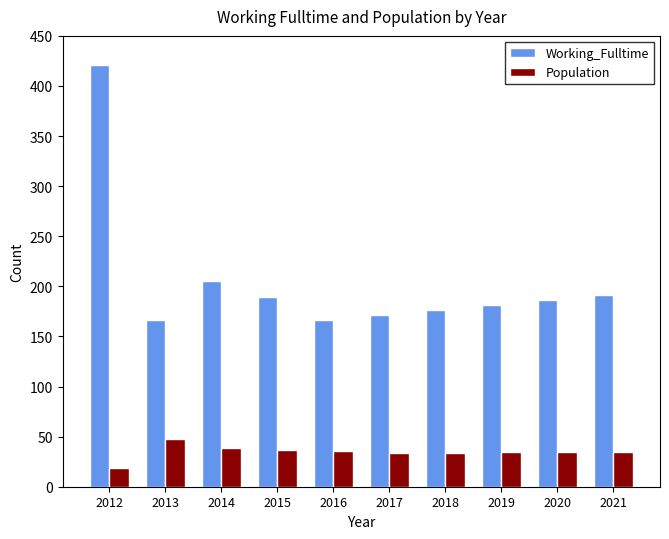

What is the average value of the Population series?

35